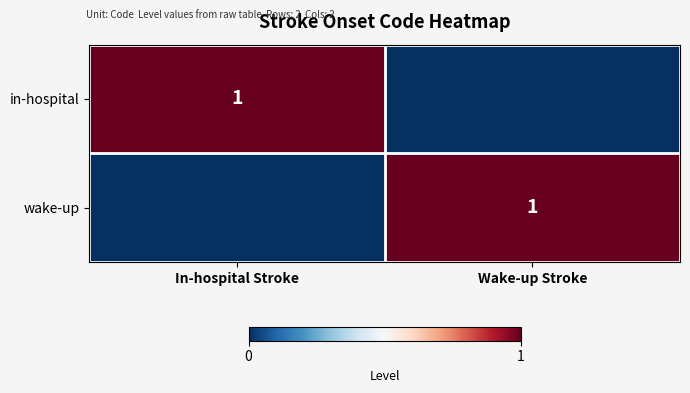

What is the difference between the highest and lowest values at Wake-up Stroke?

1